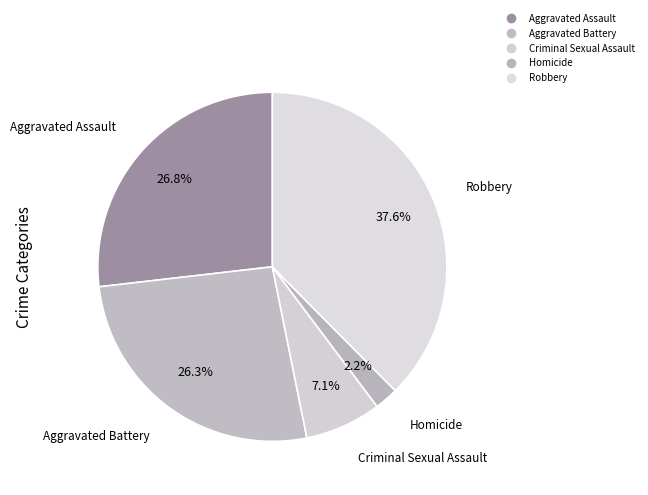

What is the smallest slice in the pie chart?

Homicide